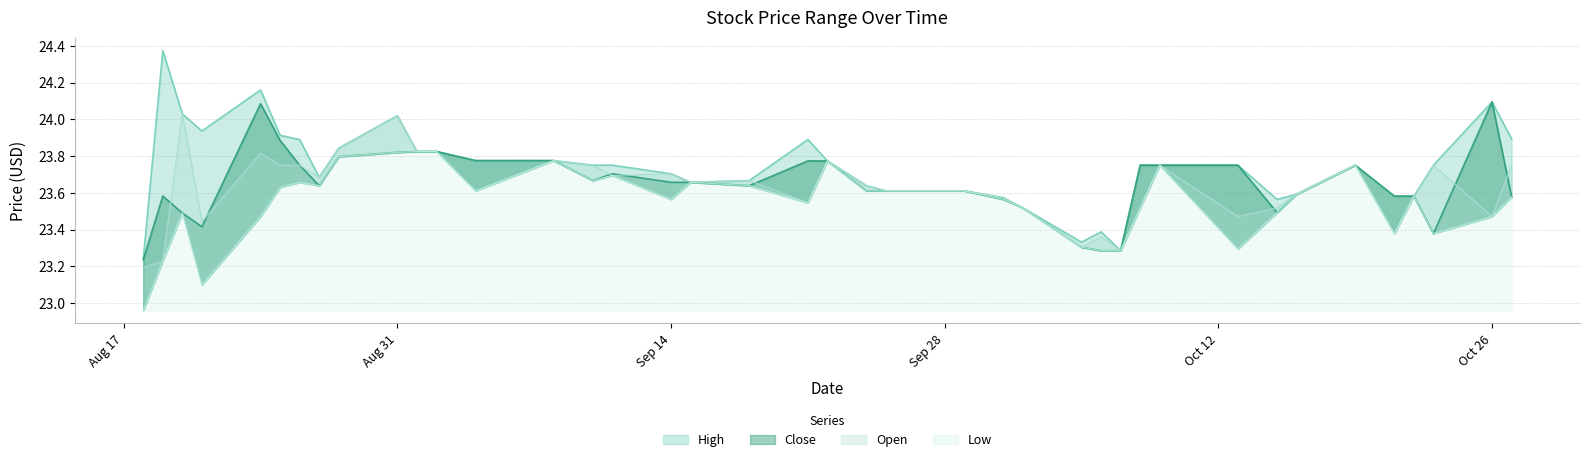

What value does the Open series have at 2020-08-27?

23.7